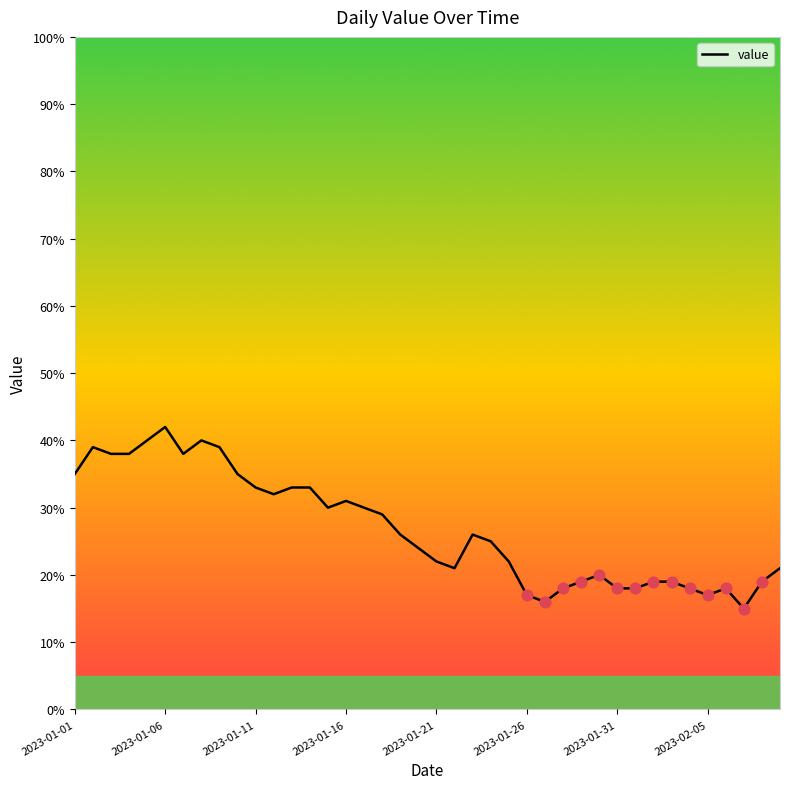

What is the smallest value displayed?

15